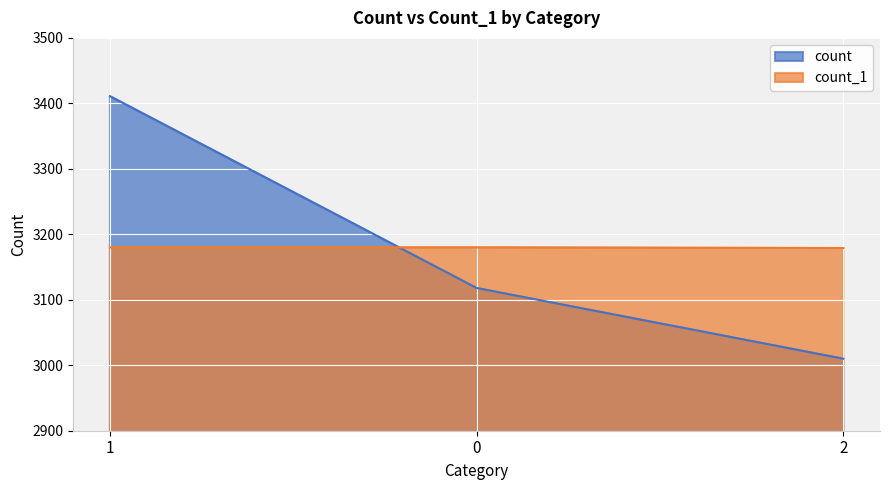

What are all the series names shown in the legend?

count, count_1